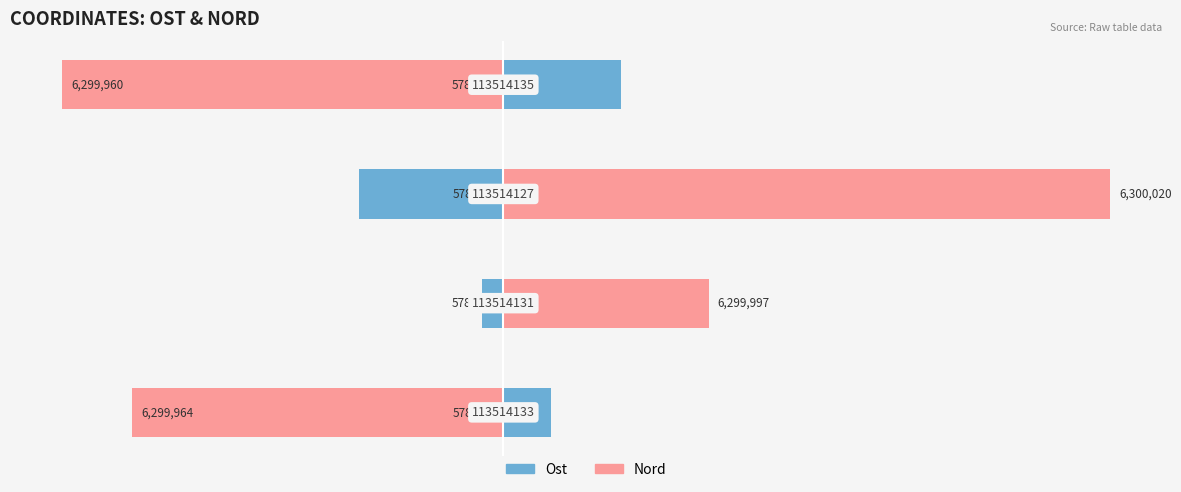

What are all the series names shown in the legend?

Ost, Nord